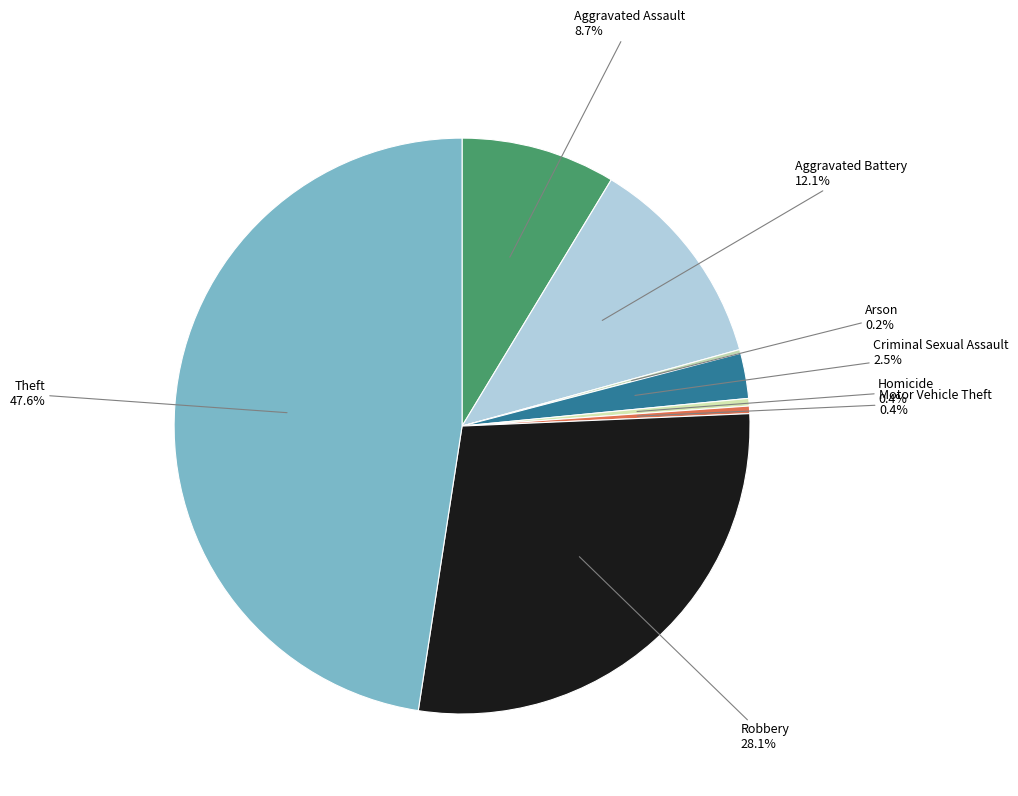

Which category has the smallest portion of the pie?

Arson